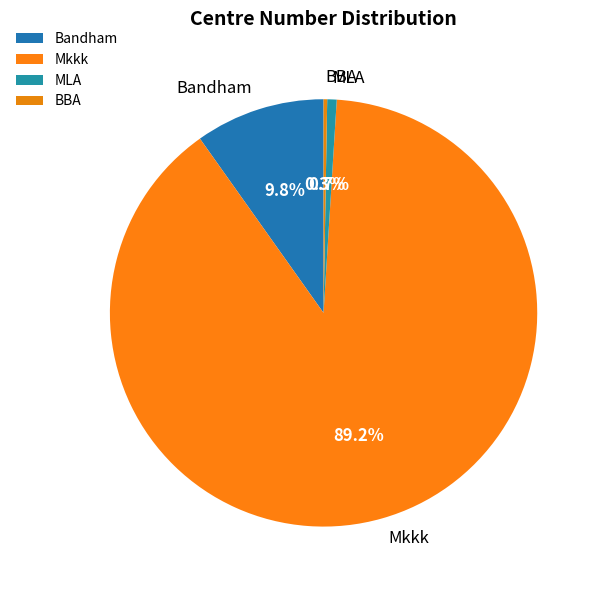

What is the majority slice?

Mkkk